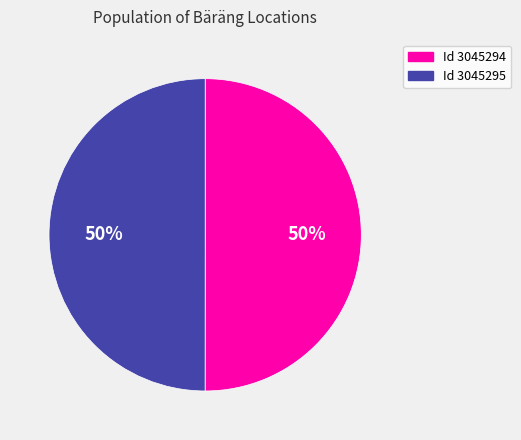

To the nearest percent, what is the average slice percentage?

50%